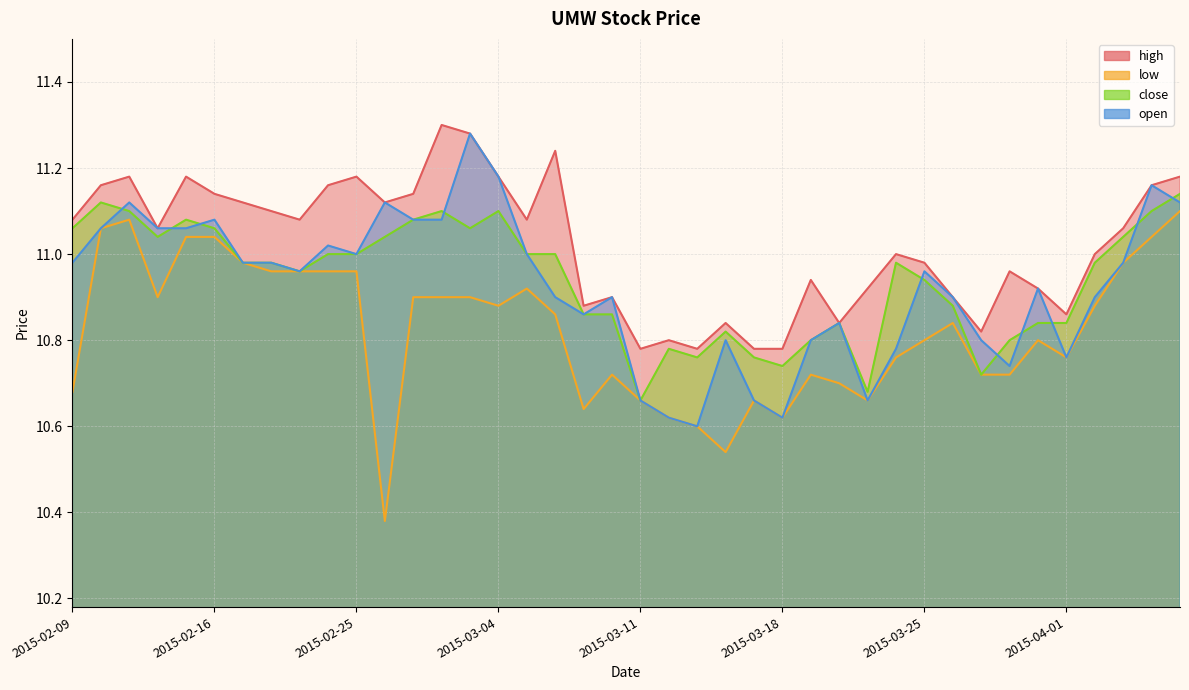

List the series in order of their peak value, highest first.

high, open, close, low